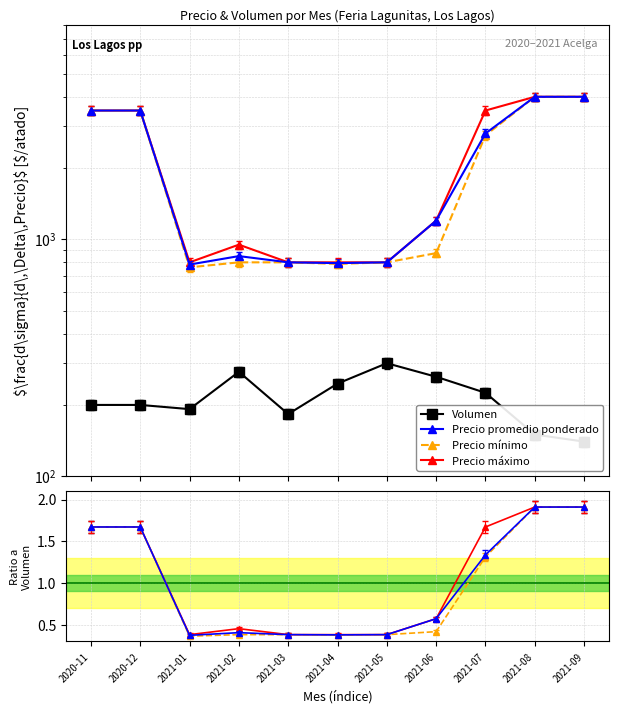

What is the value of the Precio promedio ponderado point at the 1st from the left?

1.7